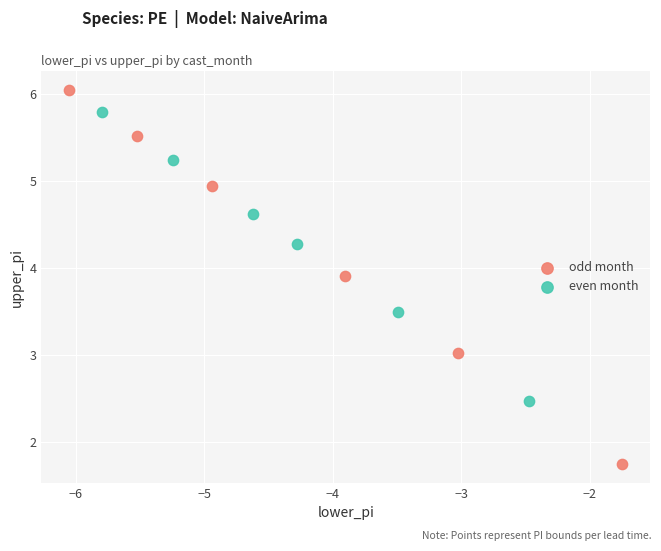

What are all the series names shown in the legend?

odd month, even month